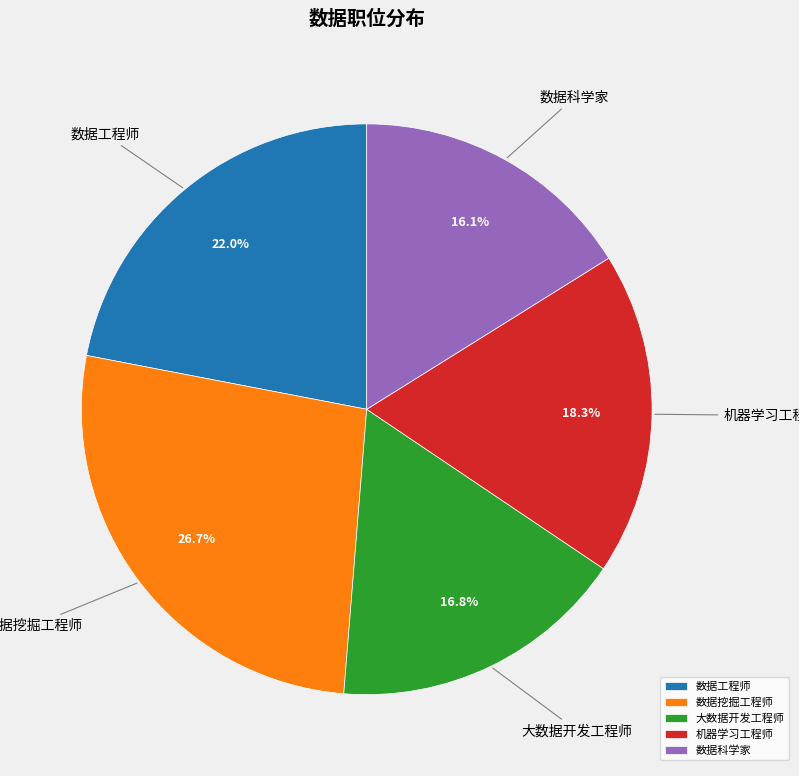

What is the total percentage of 大数据开发工程师 and 数据工程师?

38.8%